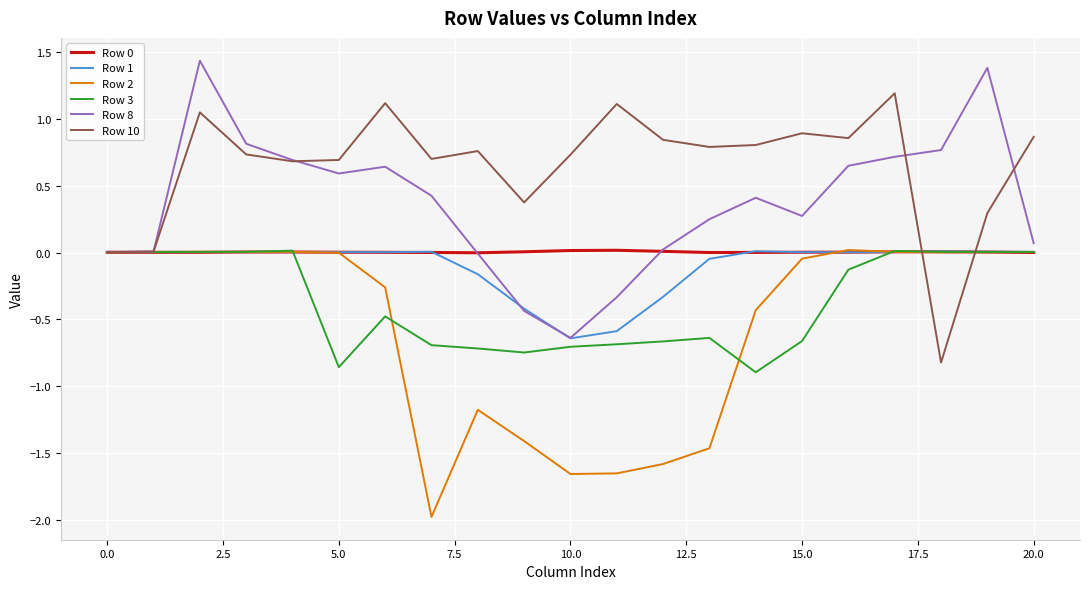

What is the smallest value displayed?

-2.0